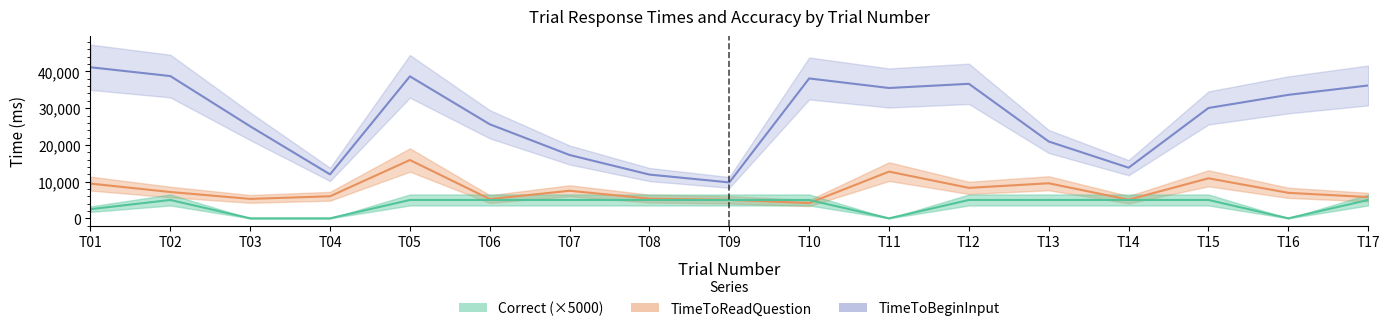

Is the value of Correct at T11 greater than the value of TimeToReadQuestion at T13?

No